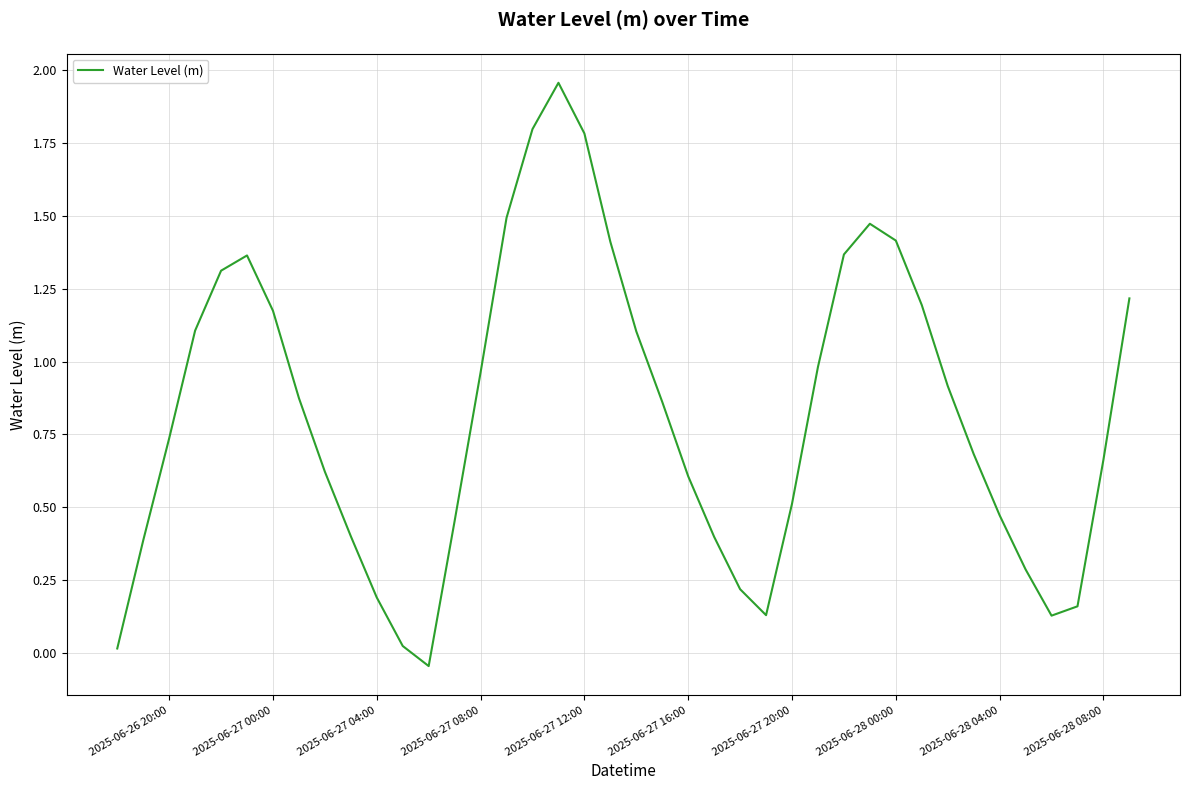

Is this an area chart (filled region under the line)?

No